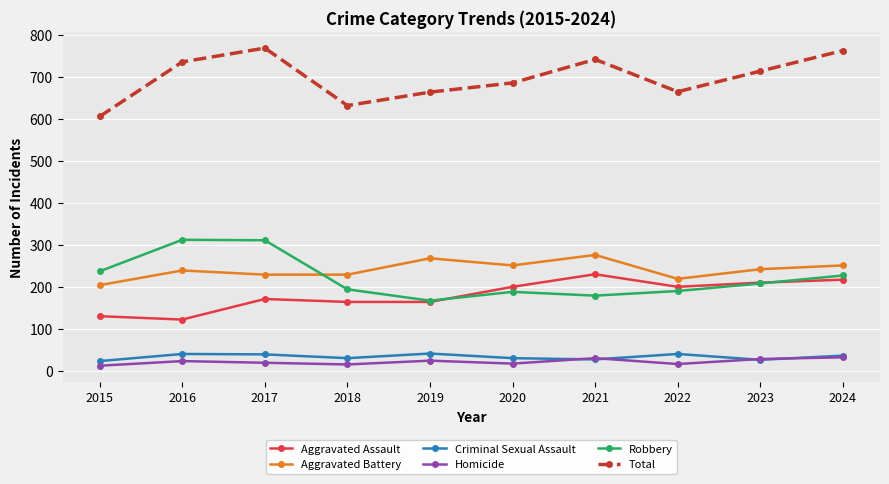

At how many categories does at least one series exceed 563?

10